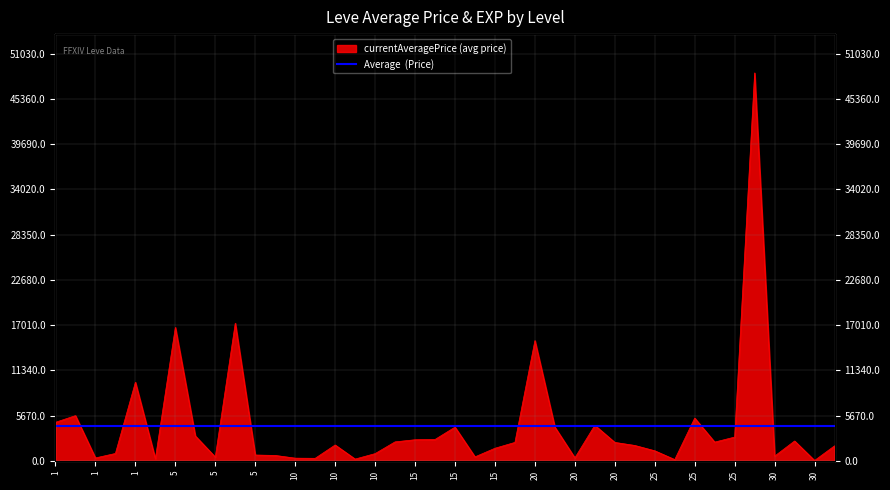

Count the number of categories in the chart.

40